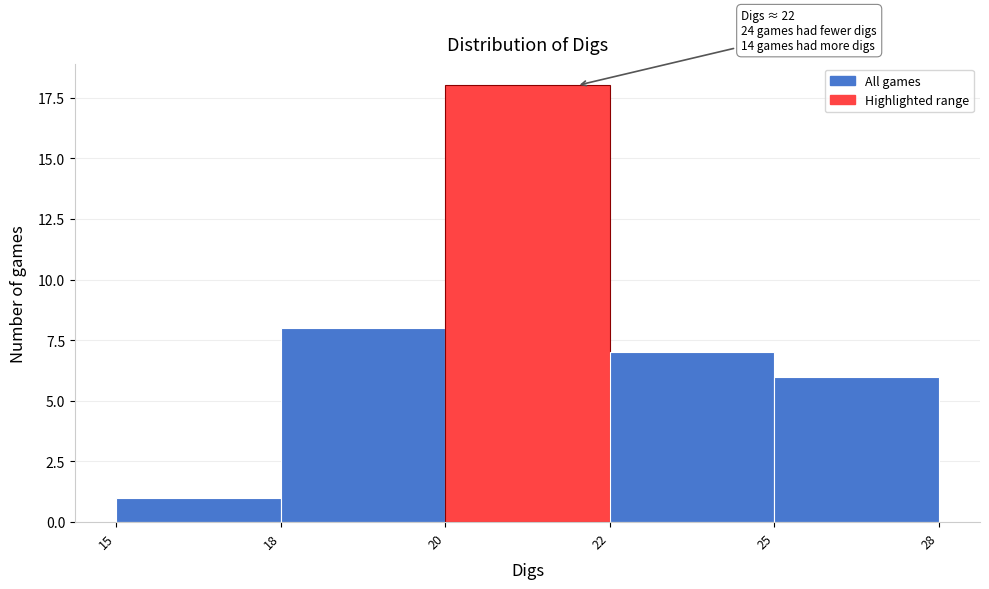

Reading left to right, list all the values displayed in this chart.

15=1	18=8	20=18	22=7	25=6